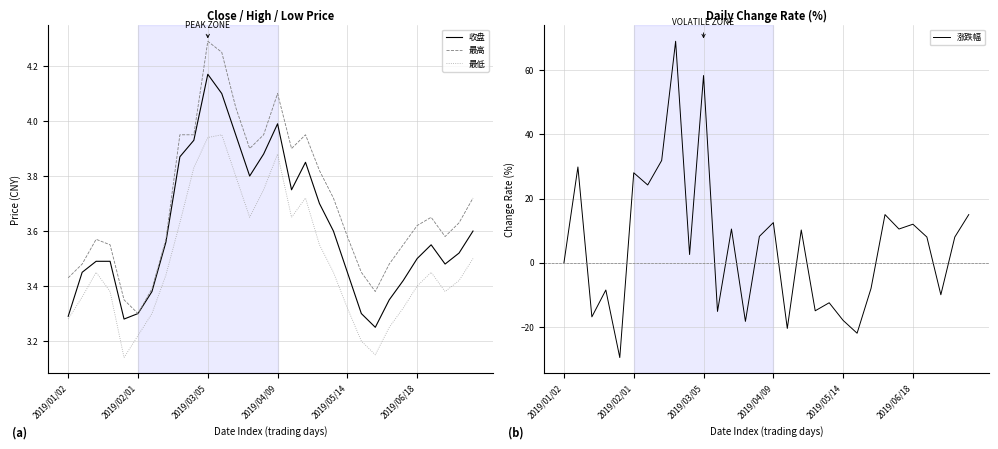

Which series has the largest total across all categories?

涨跌幅